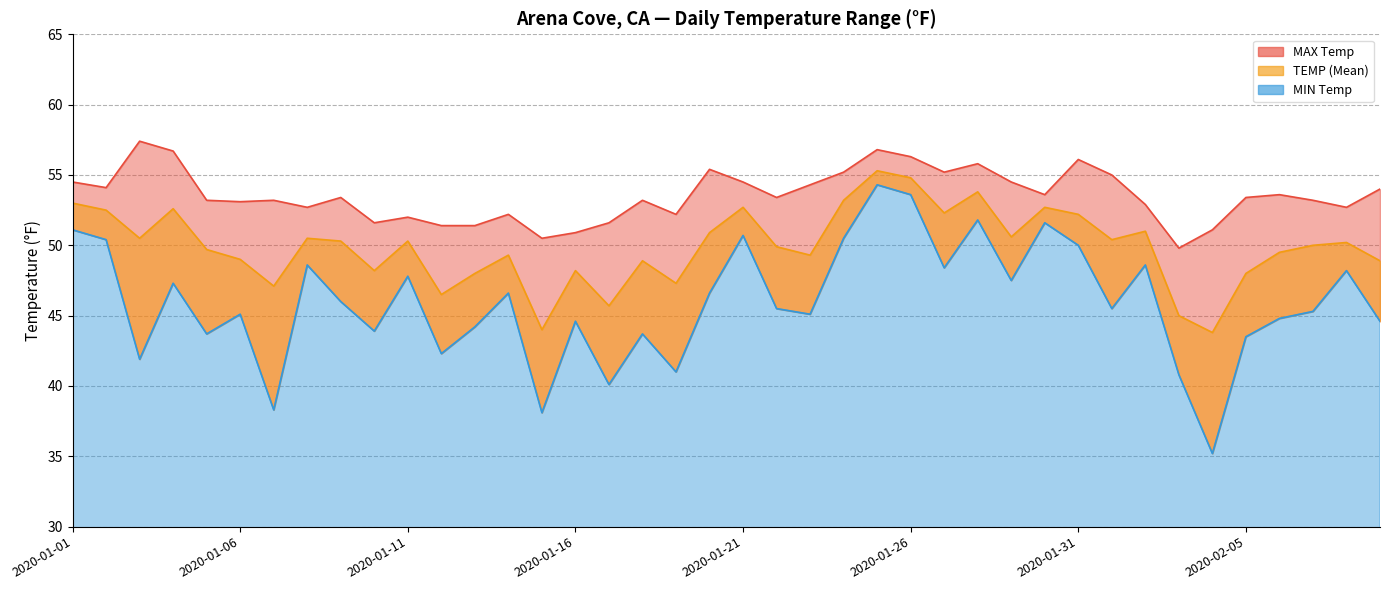

Where is MAX nearest to the value 53?

2020-01-06